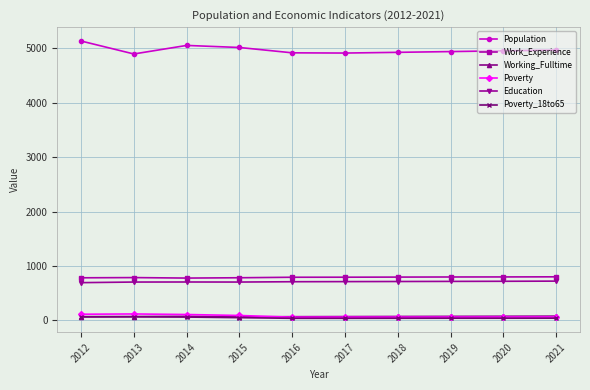

What is the value of the Working_Fulltime point at the 8th from the left?

76